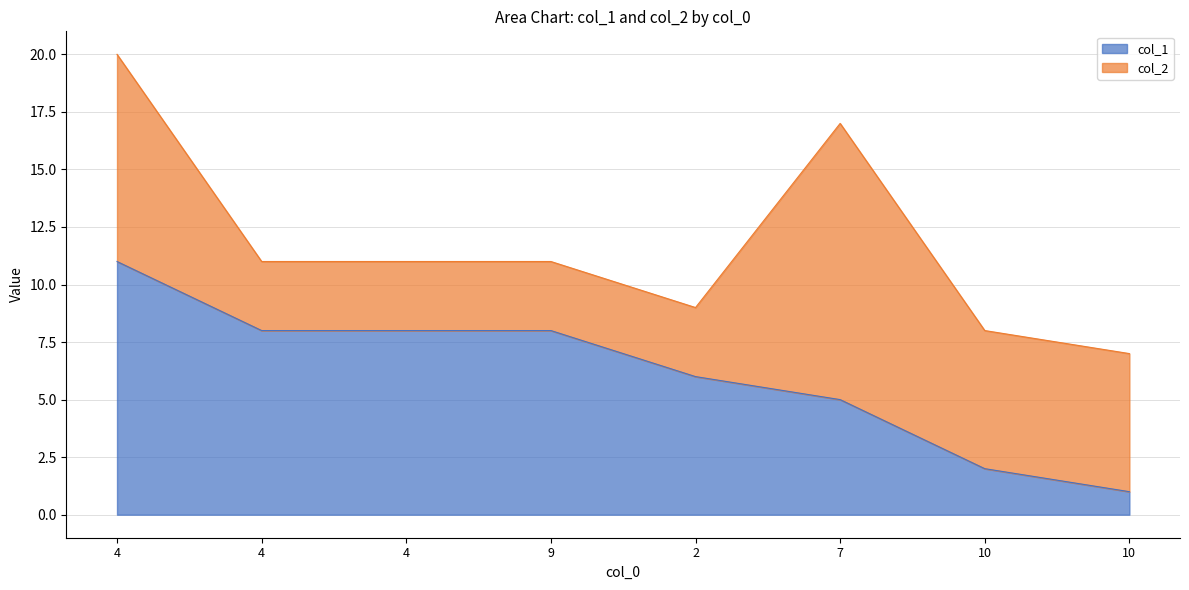

Is it true that the value at 4 is 18?

False